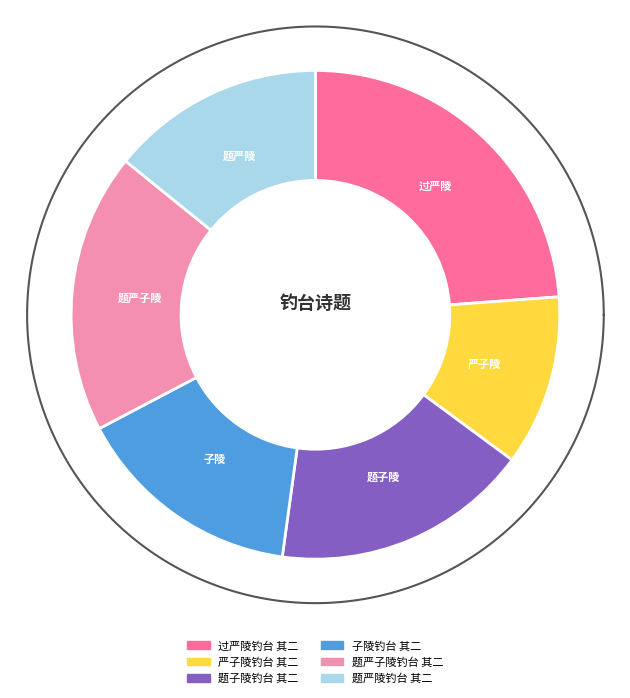

Which slice is the smallest?

严子陵钓台 其二